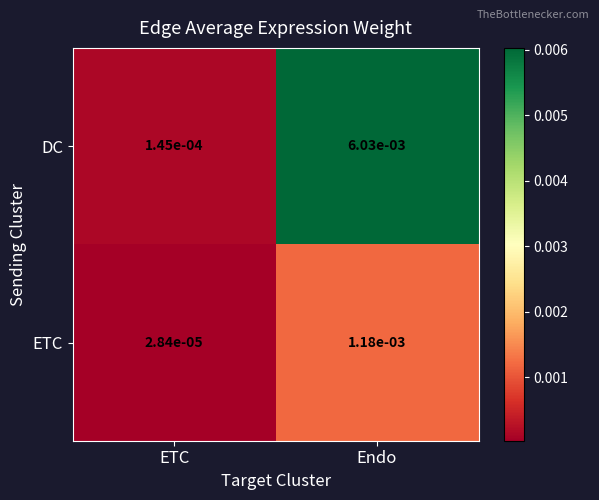

Rank the series by their average value, from highest to lowest.

DC, ETC